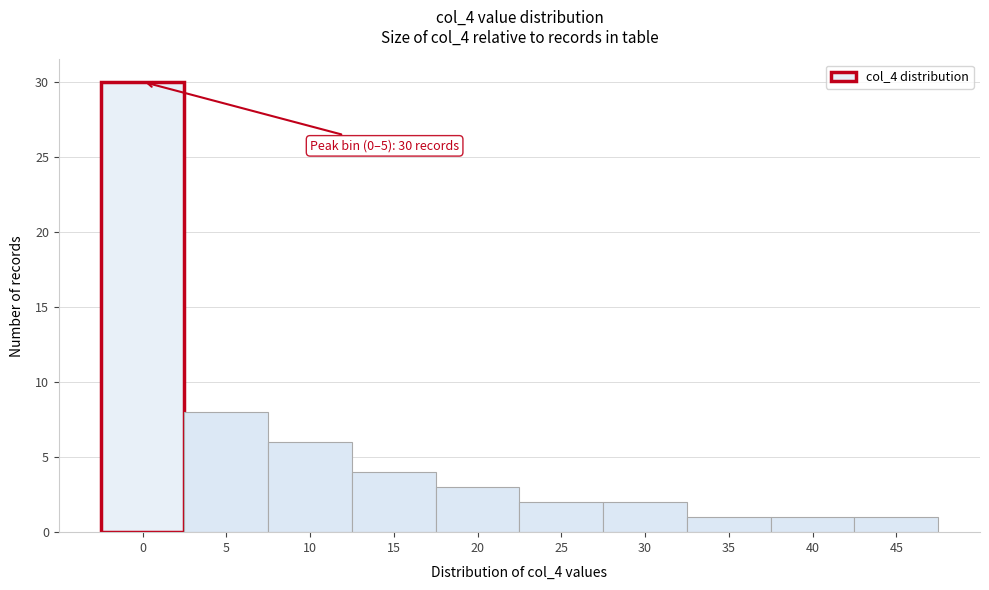

Reading left to right, what are all the values shown in this chart?

30	8	6	4	3	2	2	1	1	1